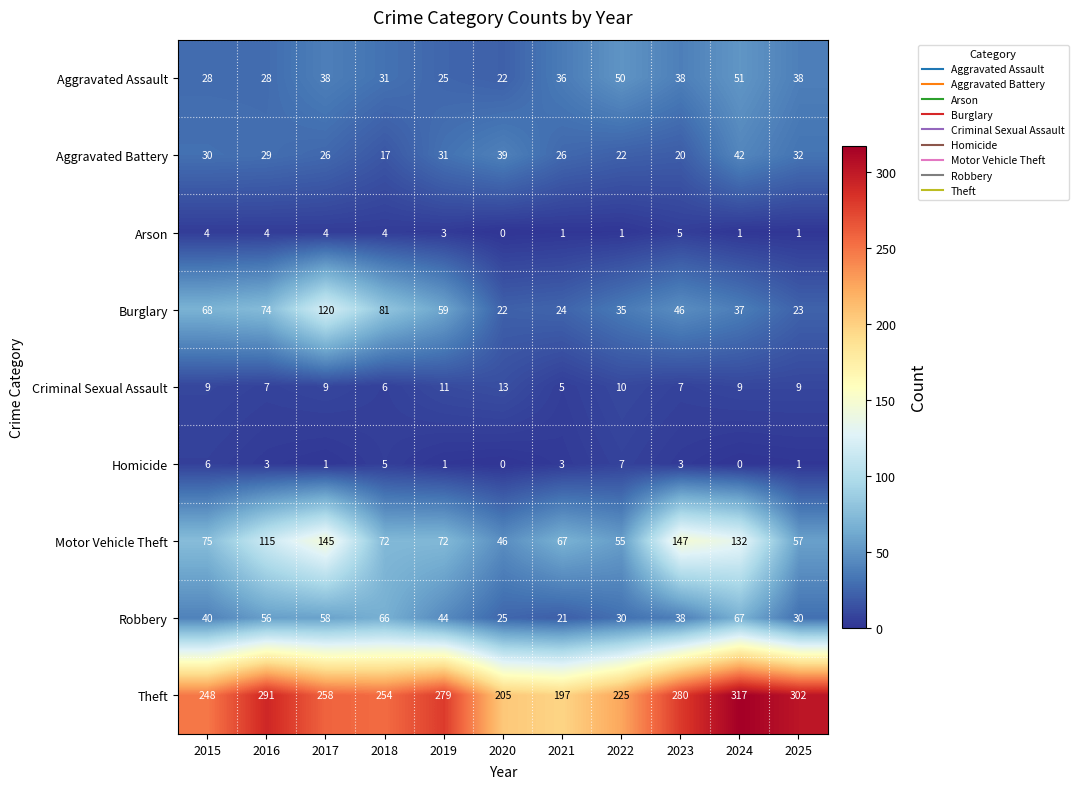

At which label is Aggravated Battery closest to 29?

2016